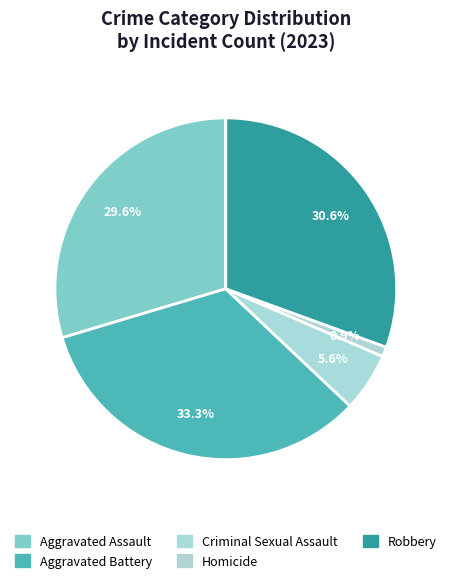

Which slice is the smallest?

Homicide